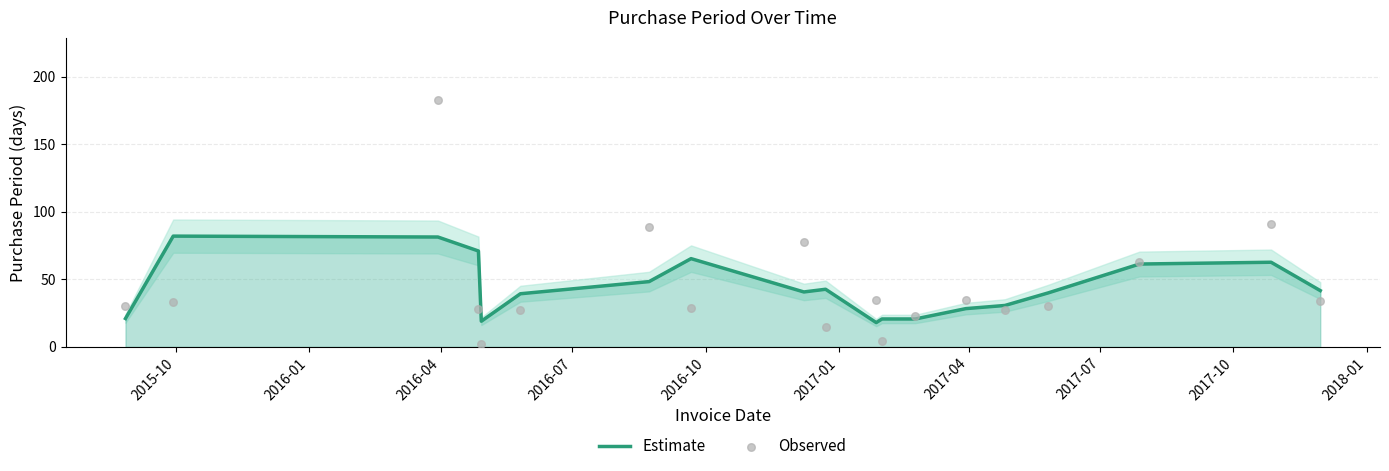

Which series contains the highest Y value?

Observed